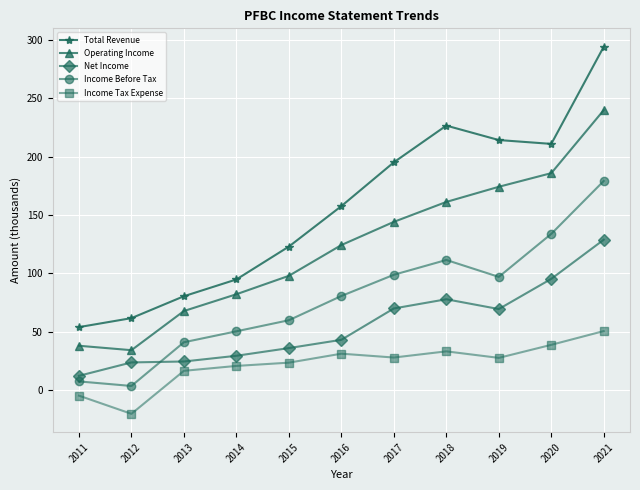

Where is the first local minimum for Operating Income?

2012